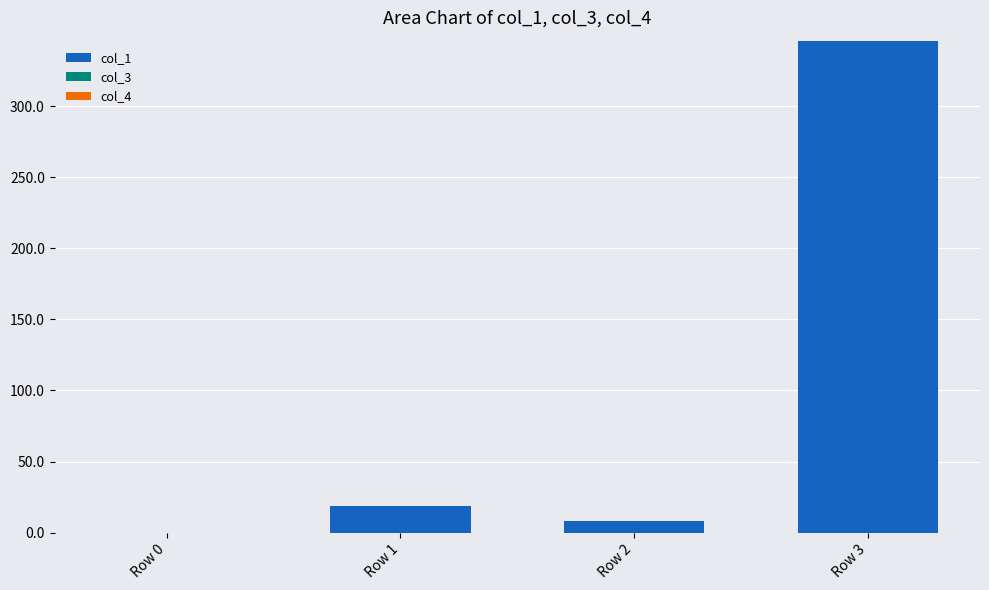

Reading left to right, transcribe all the data shown in this chart.

Row 0=0.0	Row 1=19.0	Row 2=8.0	Row 3=346.0